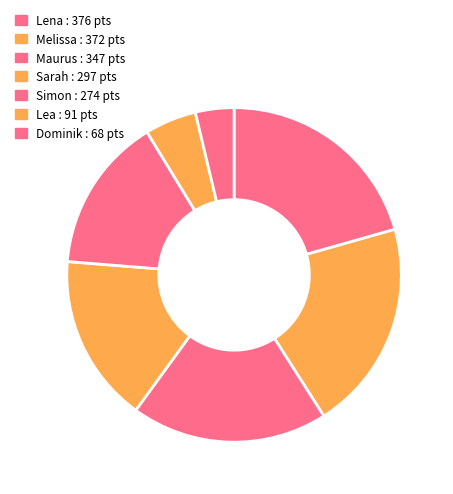

What percentage is the Lena slice, to the nearest percent?

21%